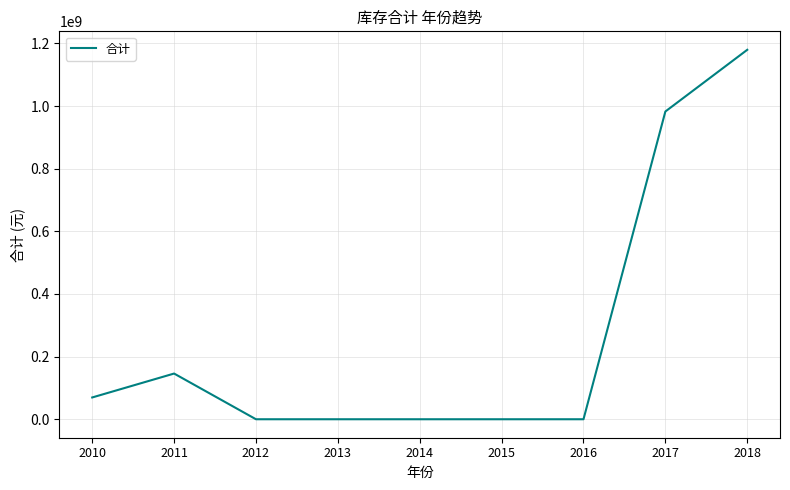

What is the greatest value displayed?

1179835774.0